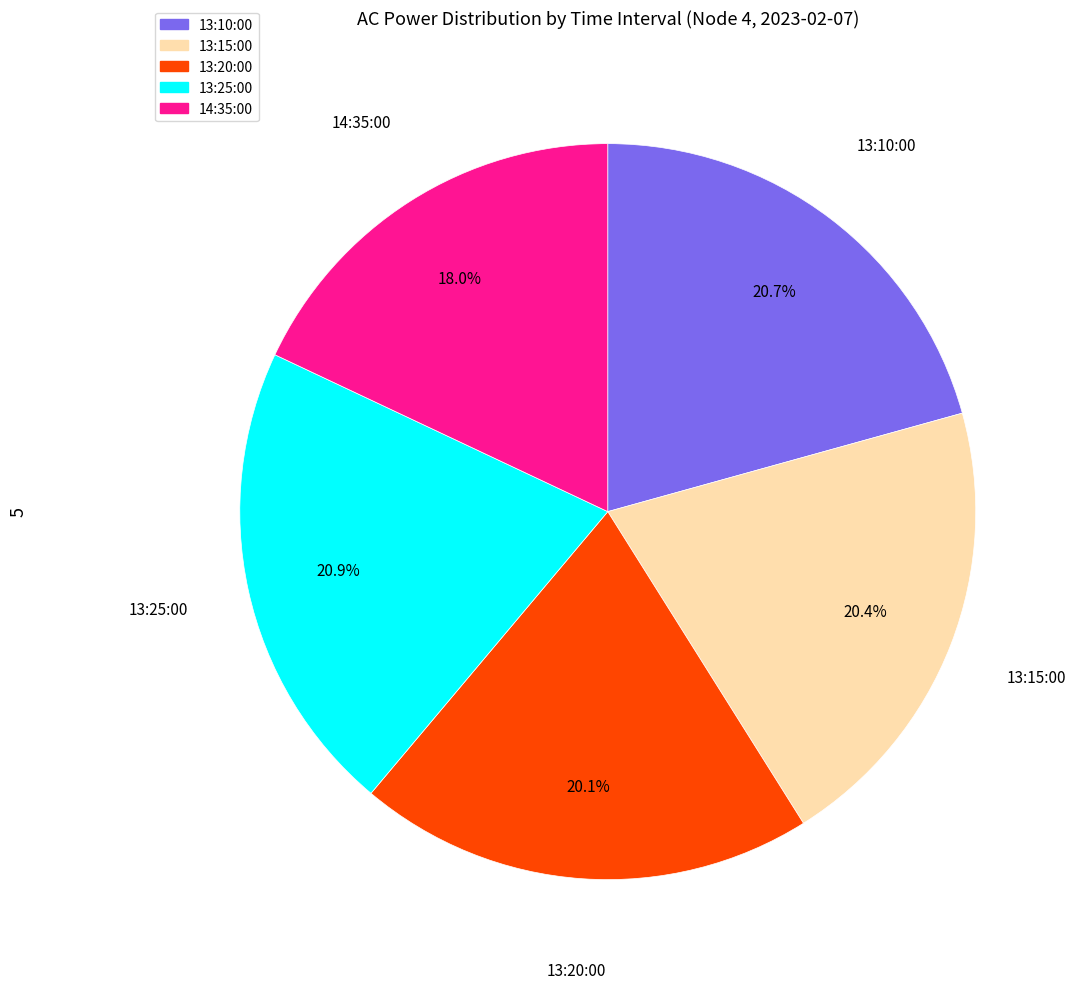

Between 14:35:00 and 13:10:00, which is larger?

13:10:00